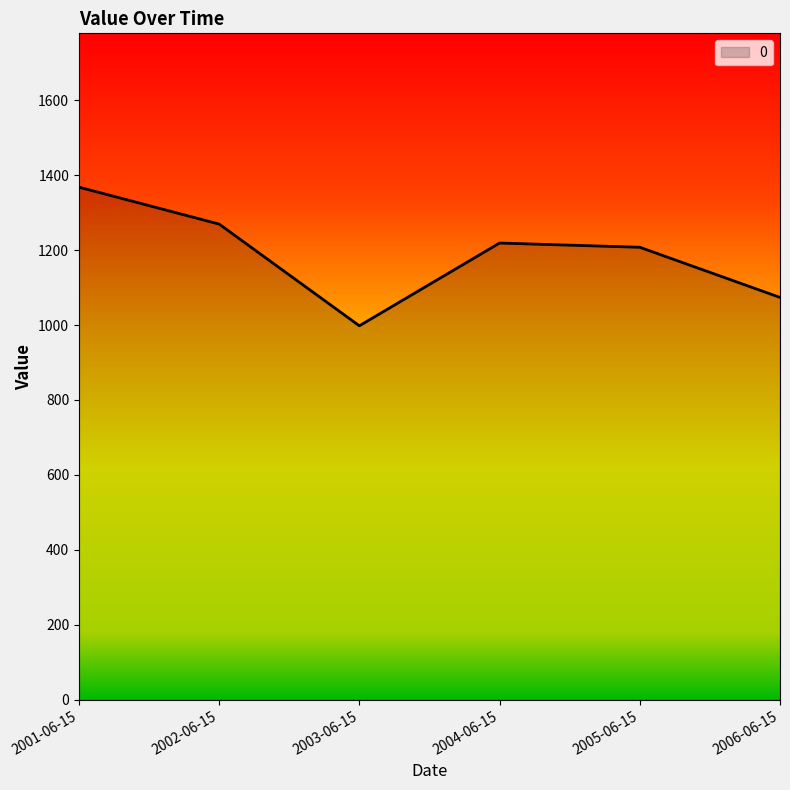

Where is the first local minimum?

2003-06-15